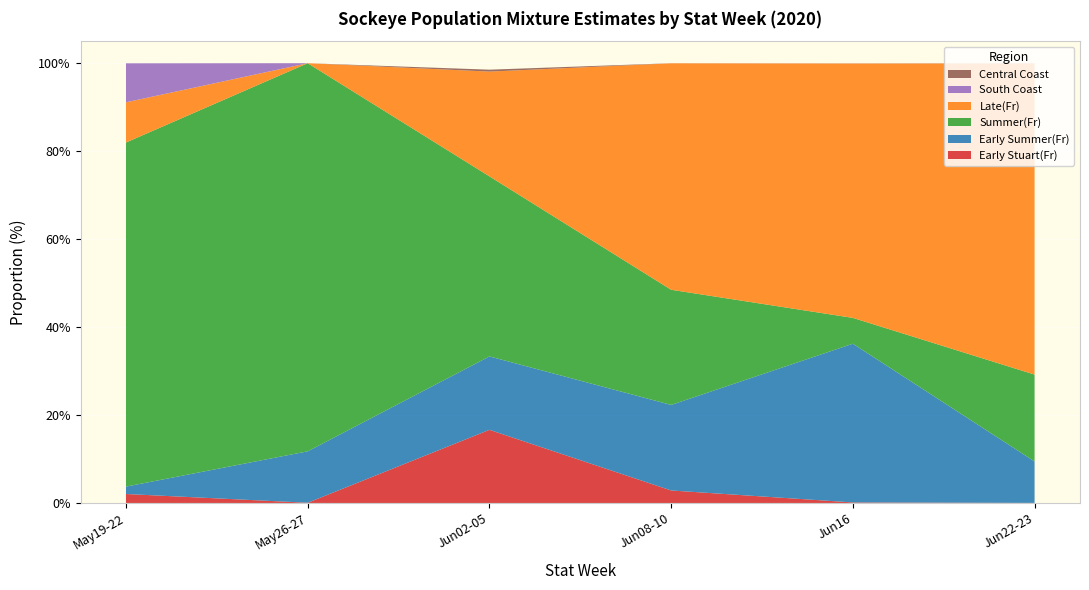

Reading right to left, transcribe all the data shown in this chart.

Early Stuart(Fr): StatWk26=0.0	StatWk25=0.1	StatWk24=2.8	StatWk23=16.6	StatWk22=0.1	StatWk21=2.0
Early Summer(Fr): StatWk26=9.4	StatWk25=36.1	StatWk24=19.5	StatWk23=16.7	StatWk22=11.7	StatWk21=1.7
Summer(Fr): StatWk26=19.7	StatWk25=5.9	StatWk24=26.2	StatWk23=40.9	StatWk22=88.2	StatWk21=78.2
Late(Fr): StatWk26=70.8	StatWk25=57.8	StatWk24=51.5	StatWk23=23.8	StatWk22=0.0	StatWk21=9.1
South Coast: StatWk26=0.0	StatWk25=0.0	StatWk24=0.0	StatWk23=0.0	StatWk22=0.0	StatWk21=8.9
Central Coast: StatWk26=0.0	StatWk25=0.0	StatWk24=0.0	StatWk23=0.4	StatWk22=0.0	StatWk21=0.0